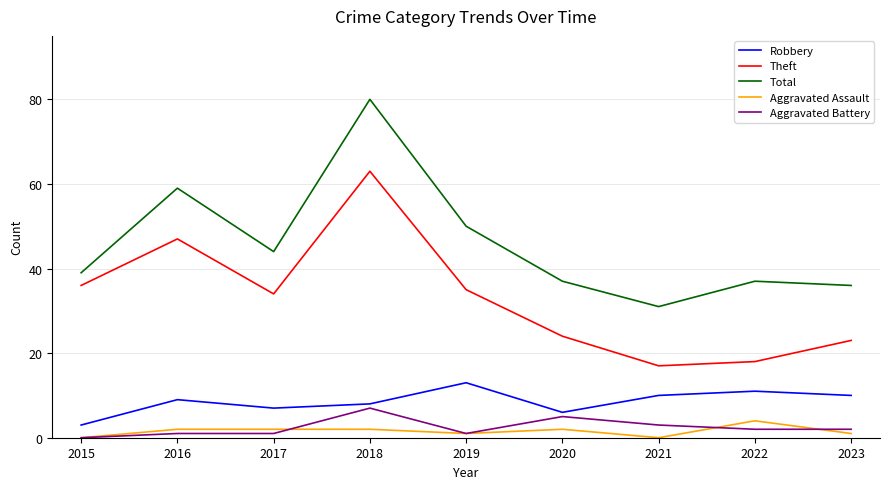

What is the highest value of the Theft series?

63